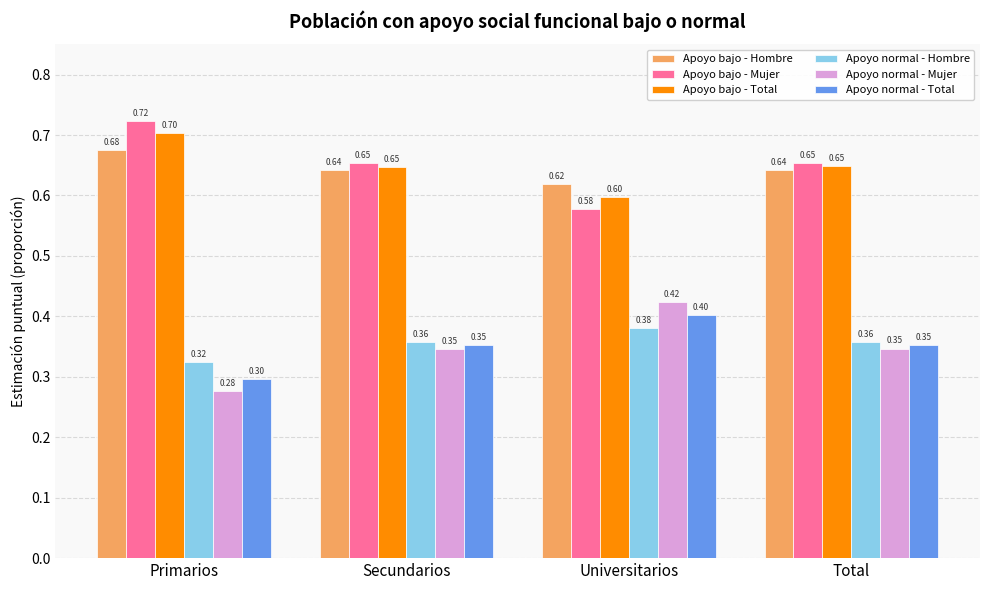

What is the difference between the maximum and minimum values in the Apoyo normal - Mujer series?

0.1